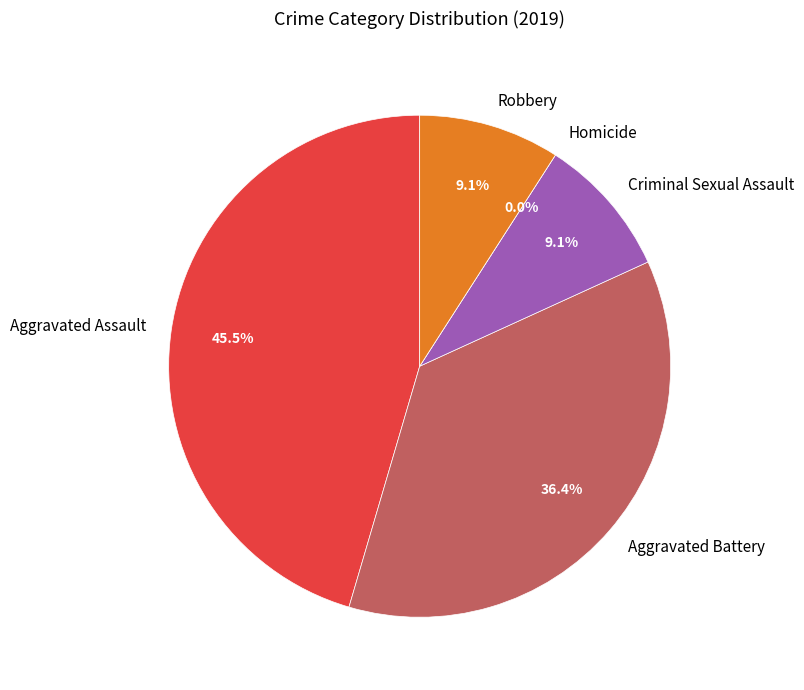

How many segments does this pie chart have?

5